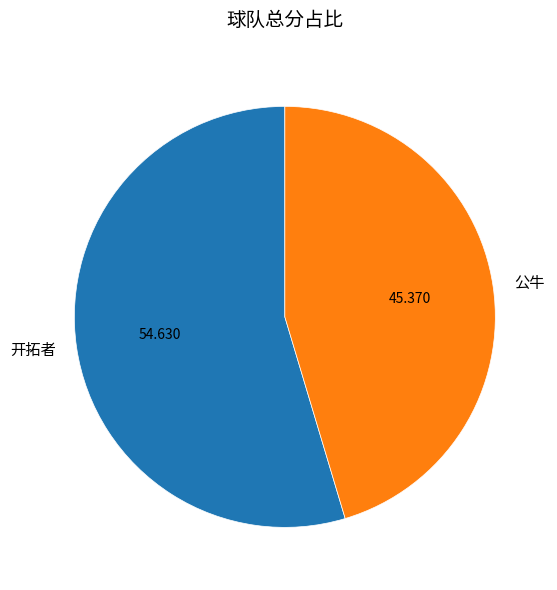

The 开拓者 slice represents 64% of the pie. True or false?

False